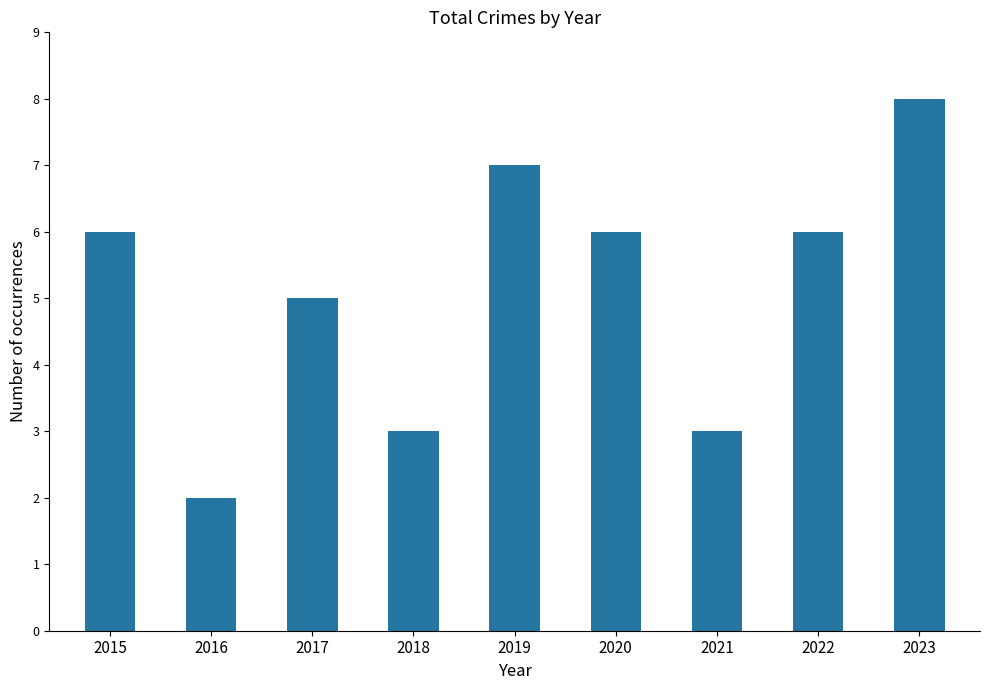

What is the difference between the maximum and minimum values?

6